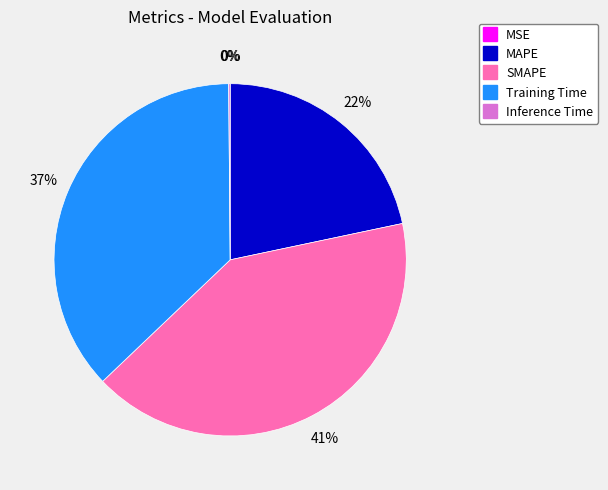

Which slice is the largest?

SMAPE